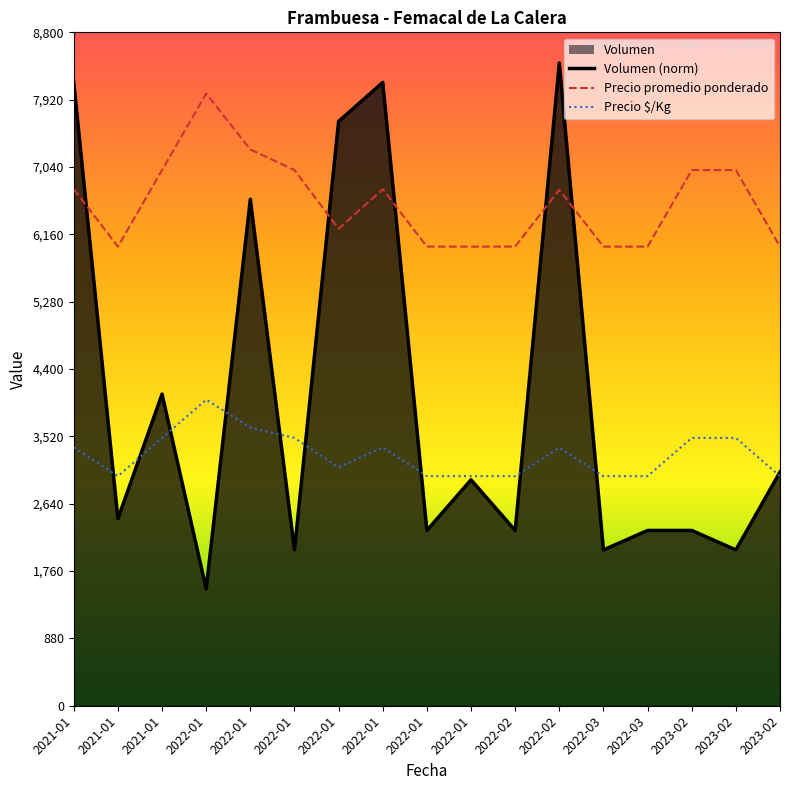

The value of Volumen at 2021-01 is 12588.2. True or false?

False